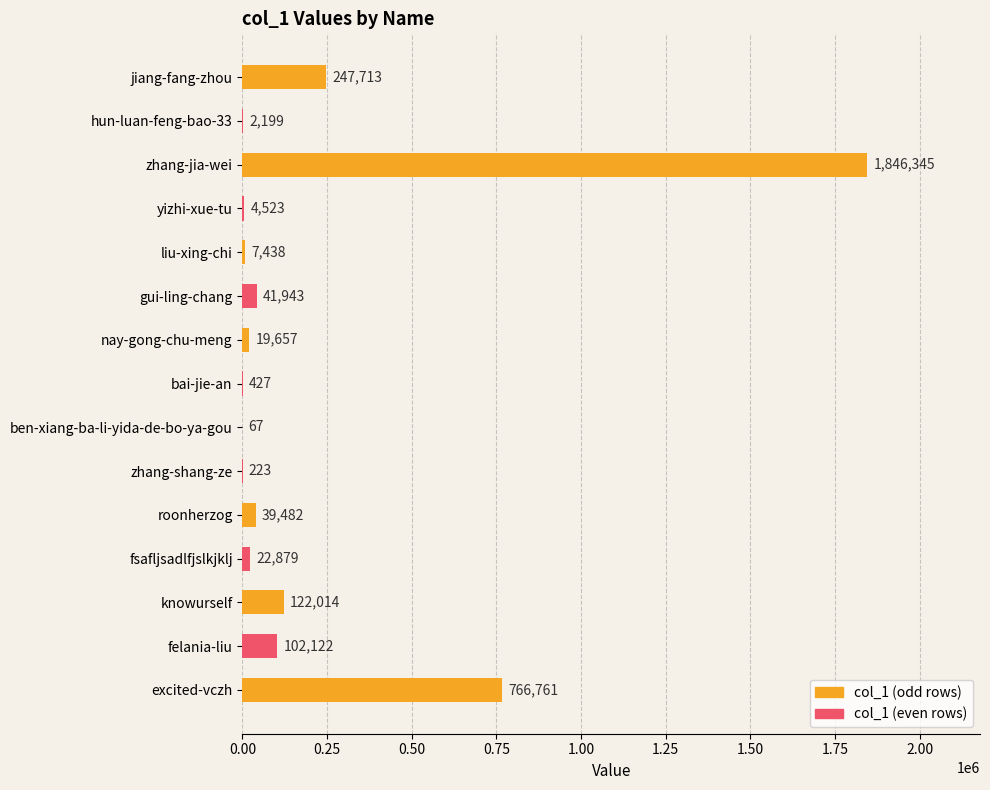

Reading top to bottom, transcribe all the data shown in this chart.

jiang-fang-zhou=247713	hun-luan-feng-bao-33=2199	zhang-jia-wei=1846345	yizhi-xue-tu=4523	liu-xing-chi=7438	gui-ling-chang=41943	nay-gong-chu-meng=19657	bai-jie-an=427	ben-xiang-ba-li-yida-de-bo-ya-gou=67	zhang-shang-ze=223	roonherzog=39482	fsafljsadlfjslkjklj=22879	knowurself=122014	felania-liu=102122	excited-vczh=766761